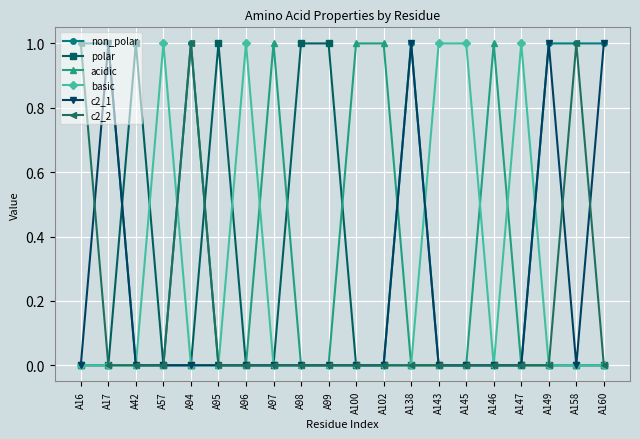

Count the number of categories in the chart.

20